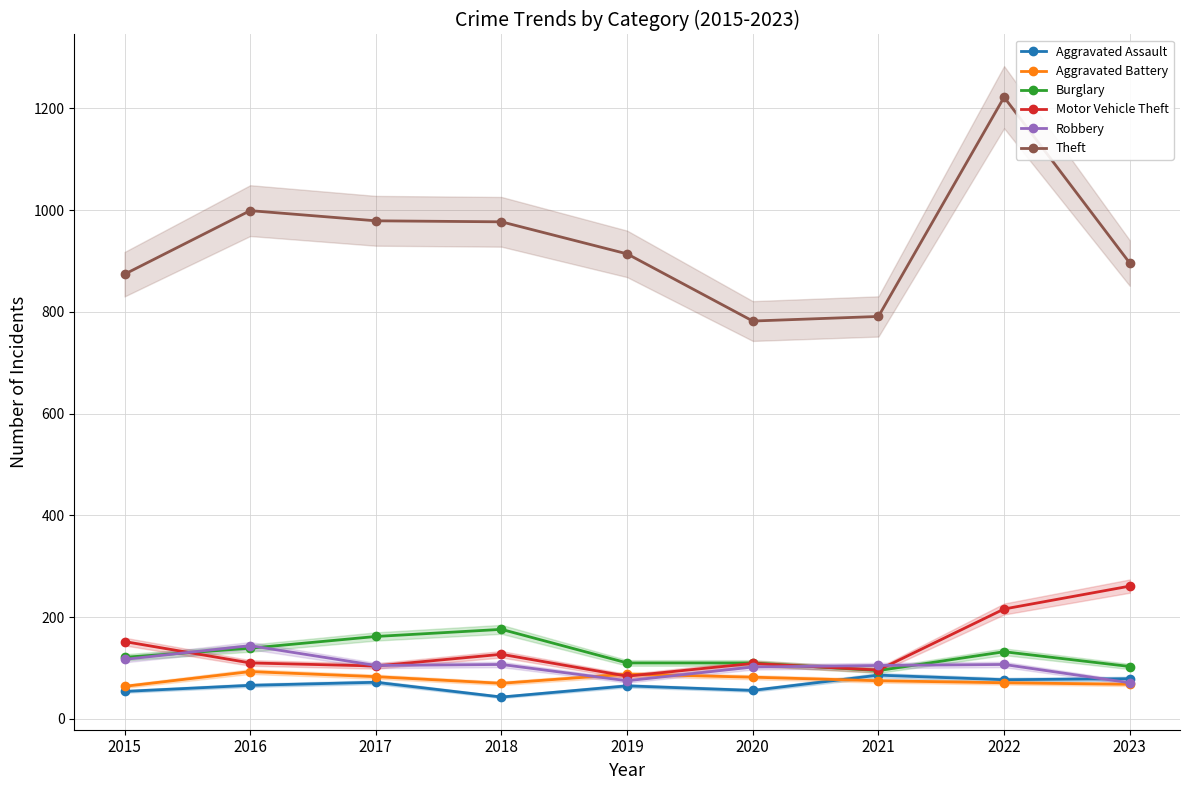

How many lines are shown in the chart?

6